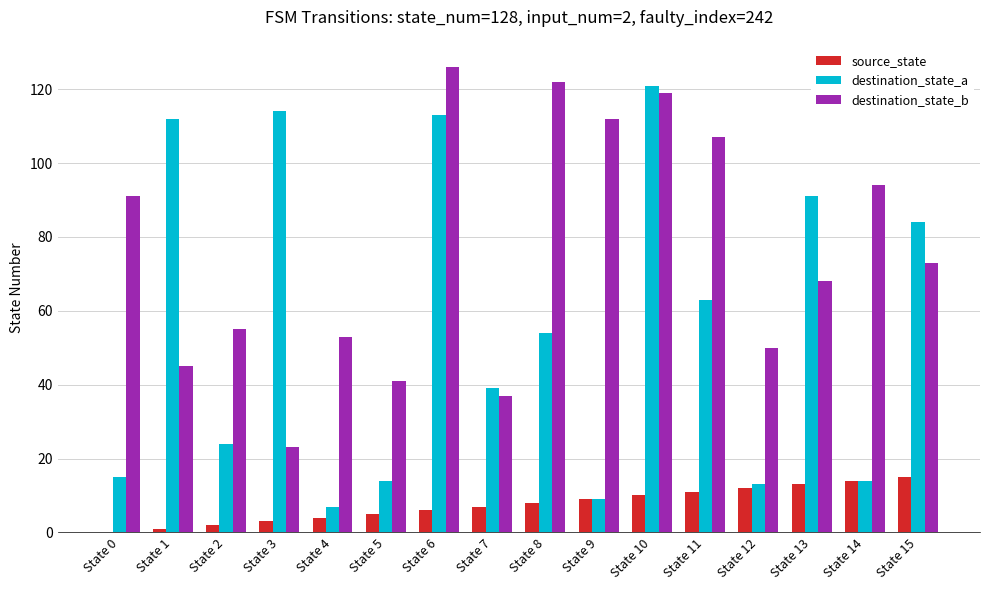

Count the number of categories in the chart.

16